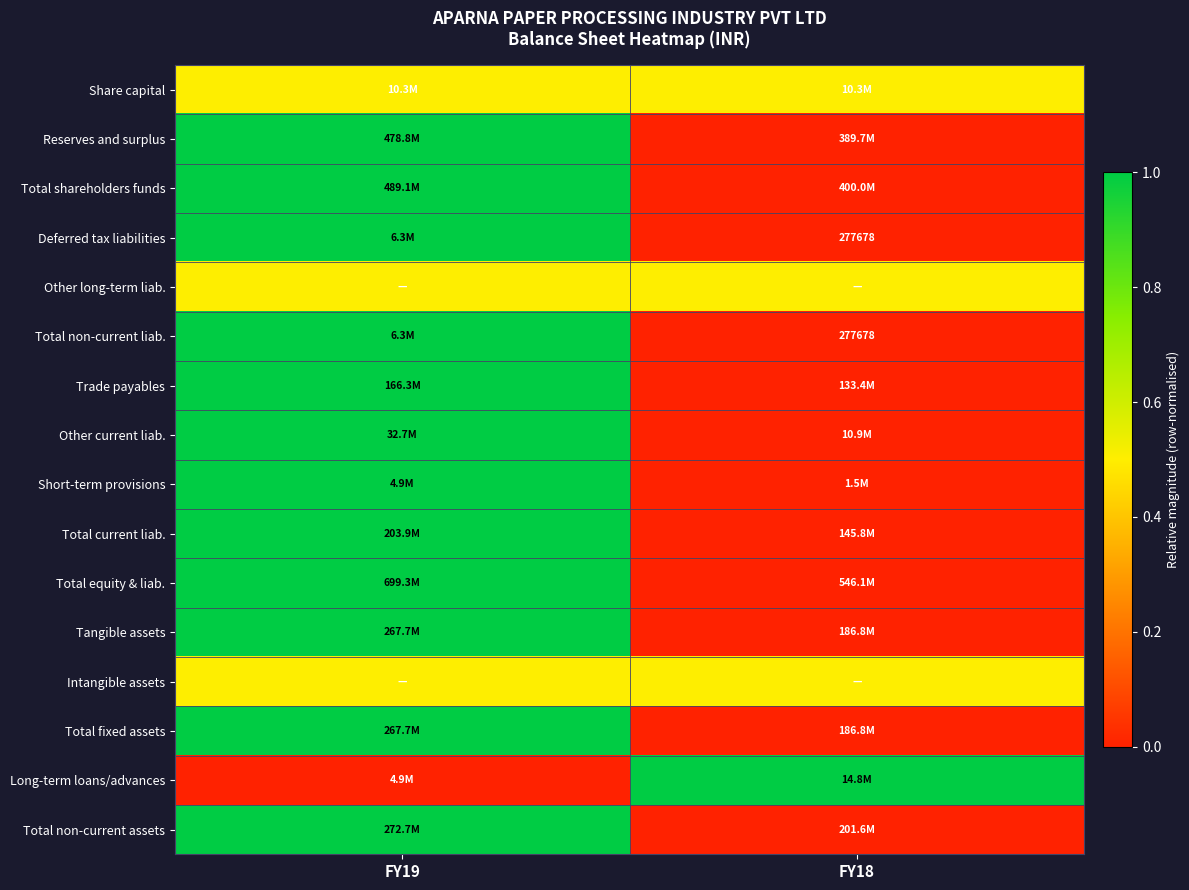

The Deferred tax liabilities series shows 165879.4 at FY18. True or false?

False